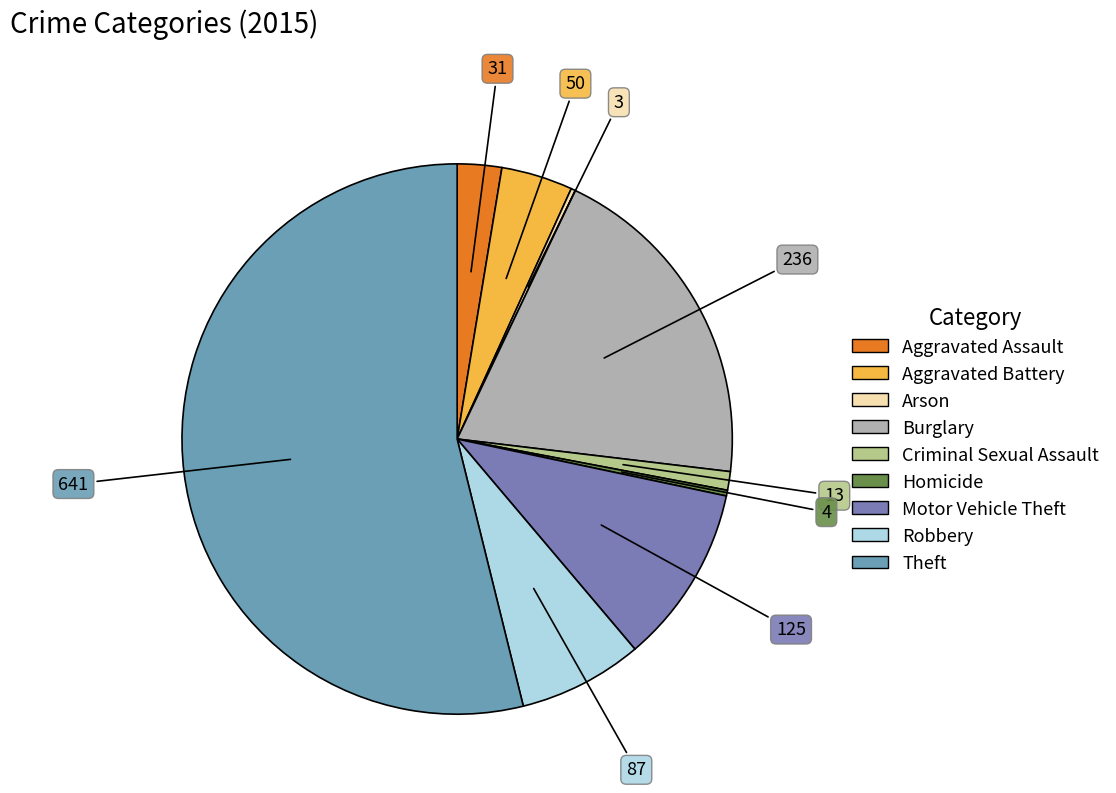

To the nearest percent, what is the difference between the largest and smallest slice percentages?

54%